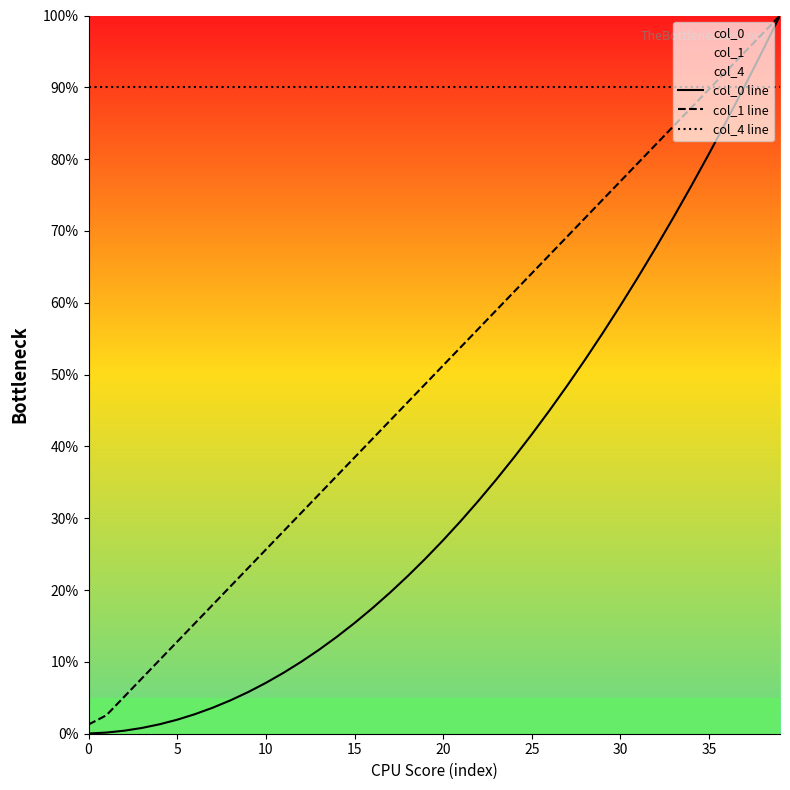

What is the maximum value for col_4 line?

90.0